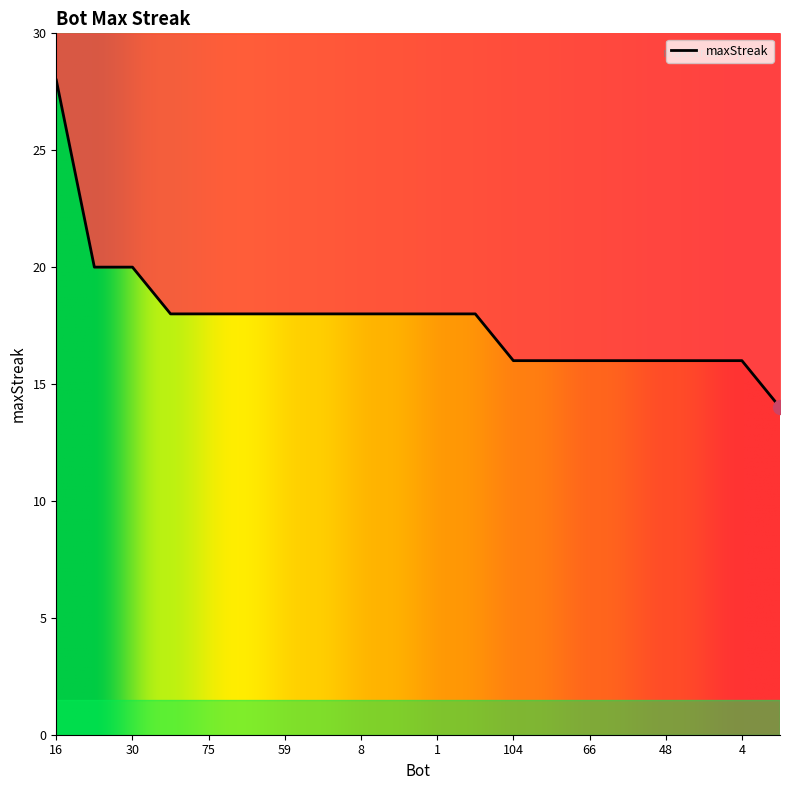

Where is the data nearest to the value 21?

84